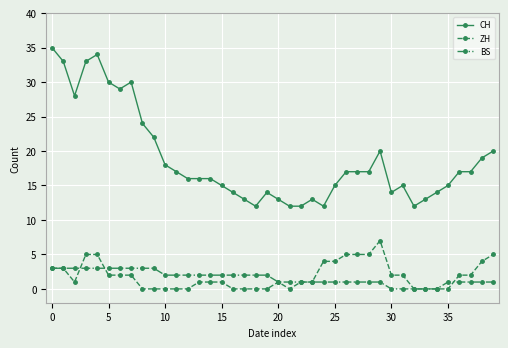

What is the value of the BS point at the 15th from the left?

2